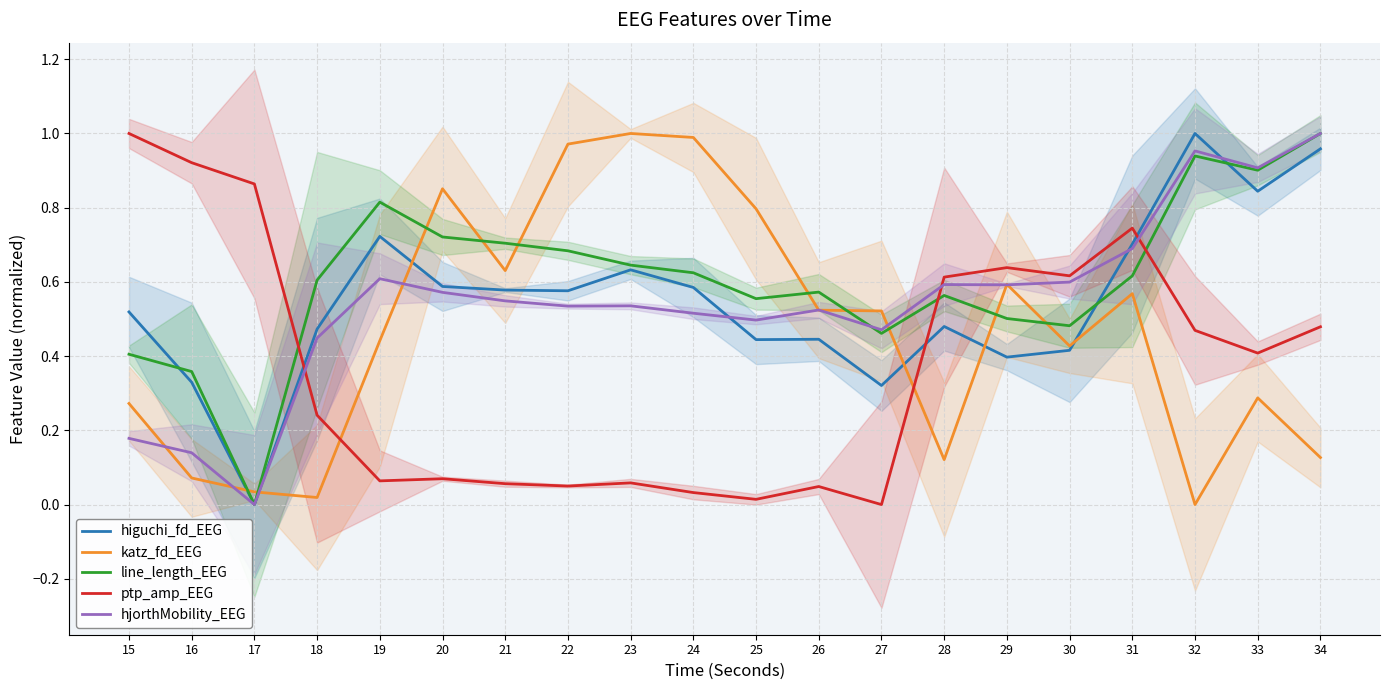

Does the chart display data point markers on the line(s)?

No